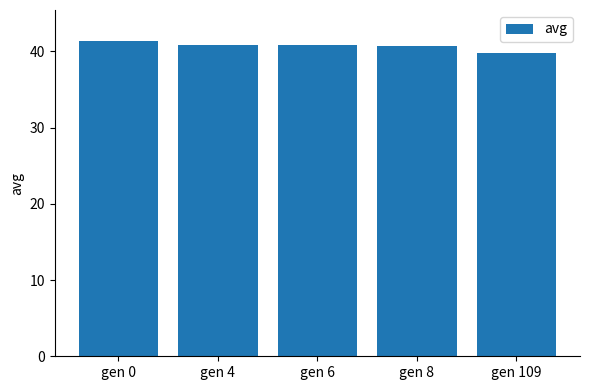

Between gen 4 and gen 109, which is larger?

gen 4